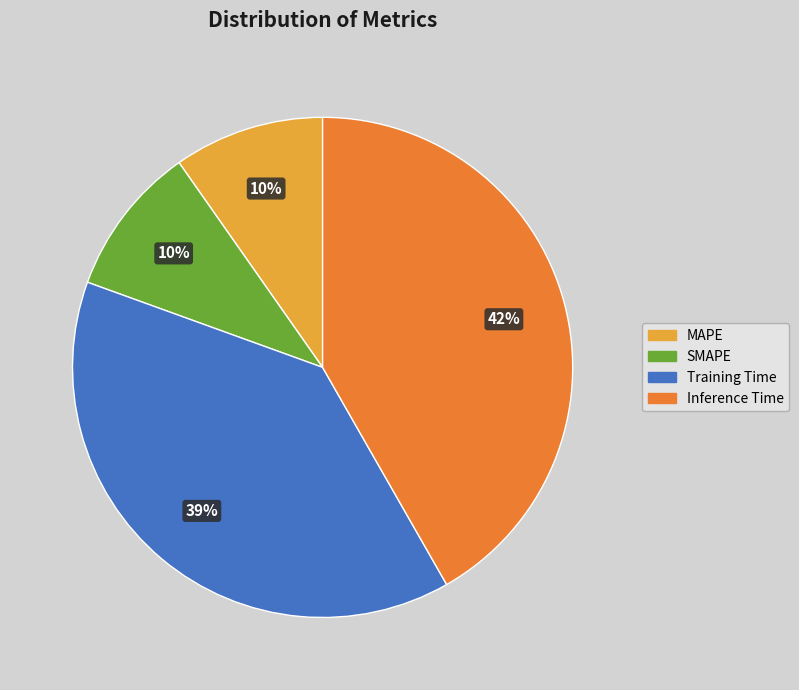

Is there a majority slice in this chart?

No